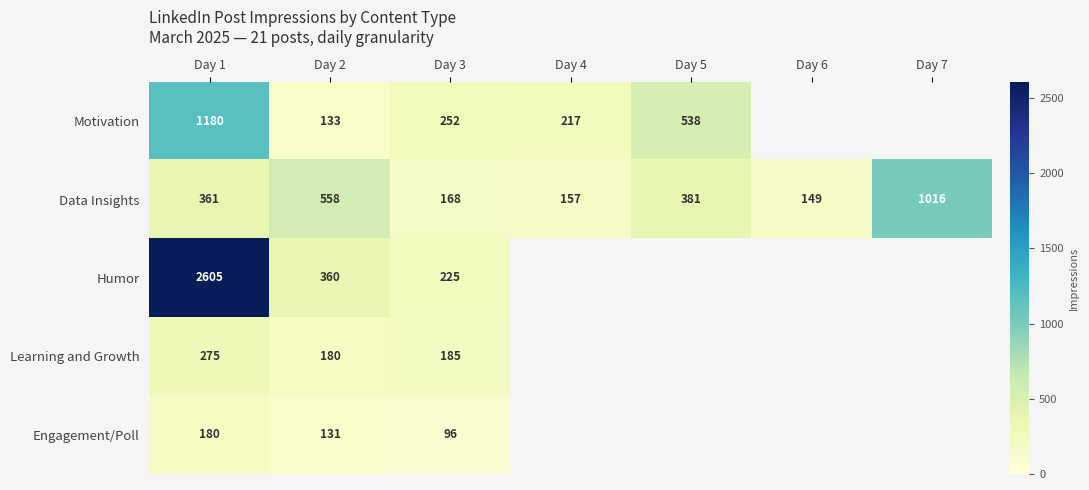

The value of Motivation at Day 2 is 133. True or false?

True